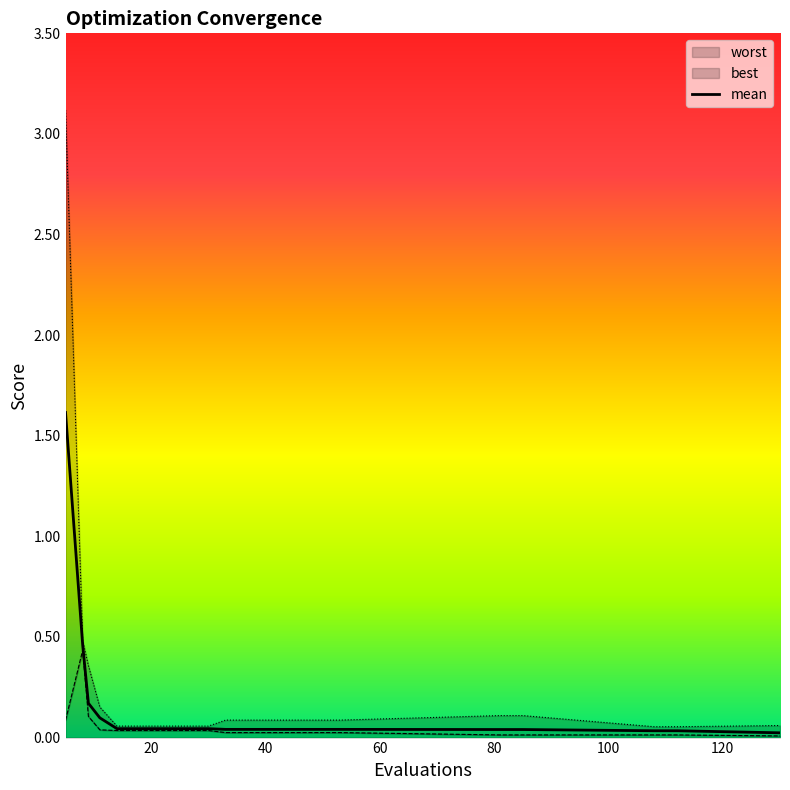

True or false: worst has more than 2 interior local peaks.

False